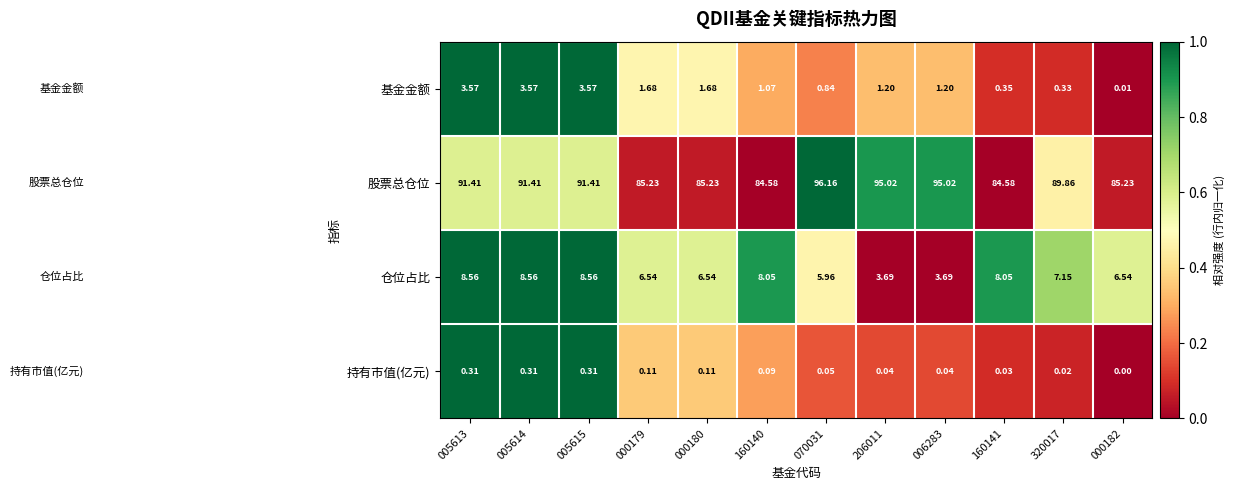

What is the total value across all series at 000180?

93.6